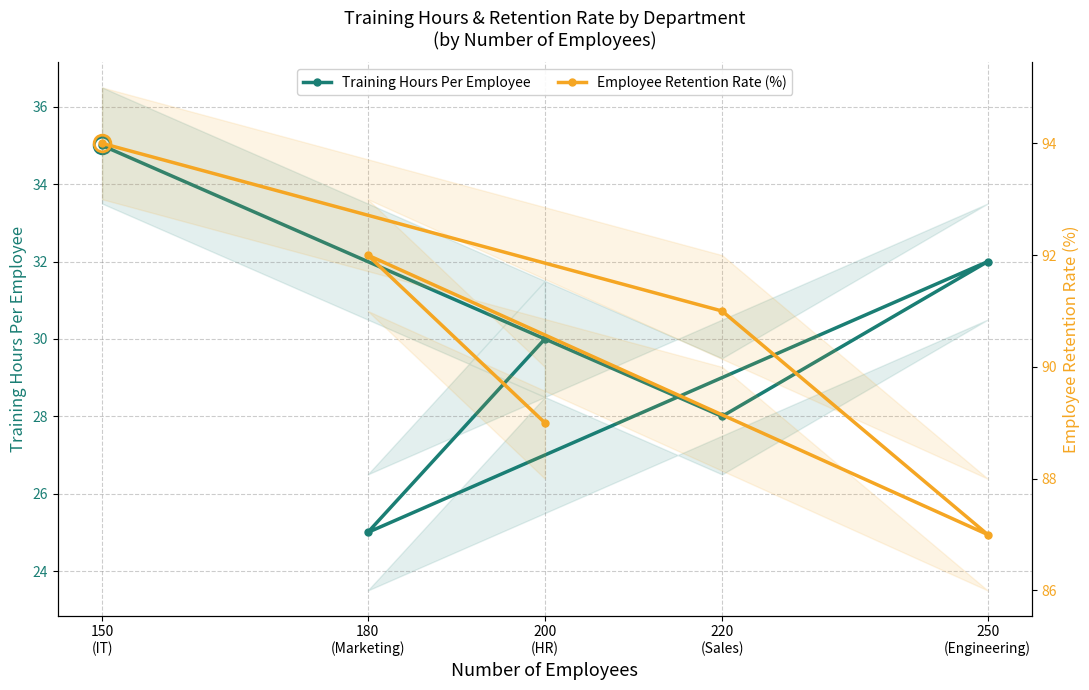

Between 250
(Engineering) and 150
(IT), which series saw the biggest shift?

Employee Retention Rate (%)